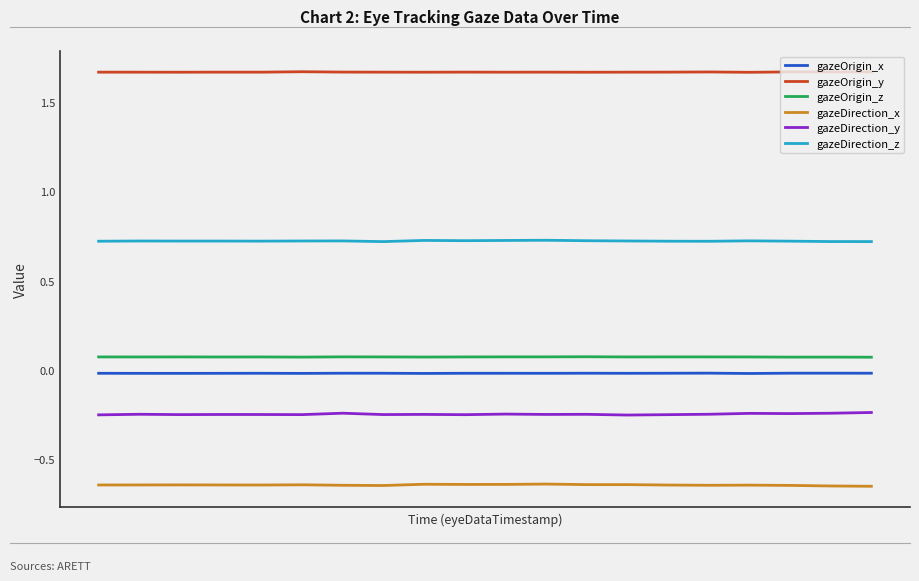

True or false: gazeDirection_z and gazeOrigin_z cross at least once.

False